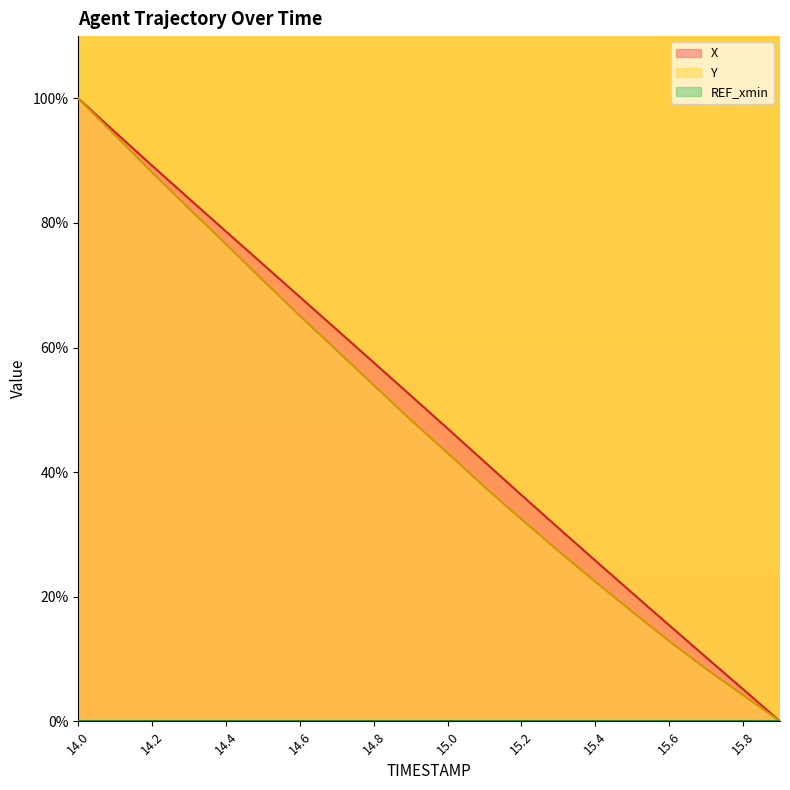

At which category is the sum across all series the highest?

14.0